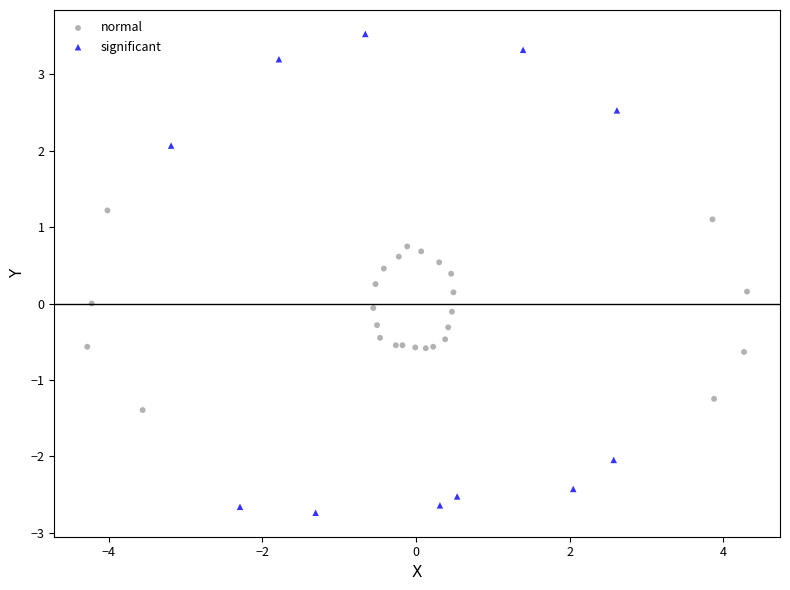

Which series has the largest Y range (max minus min)?

significant